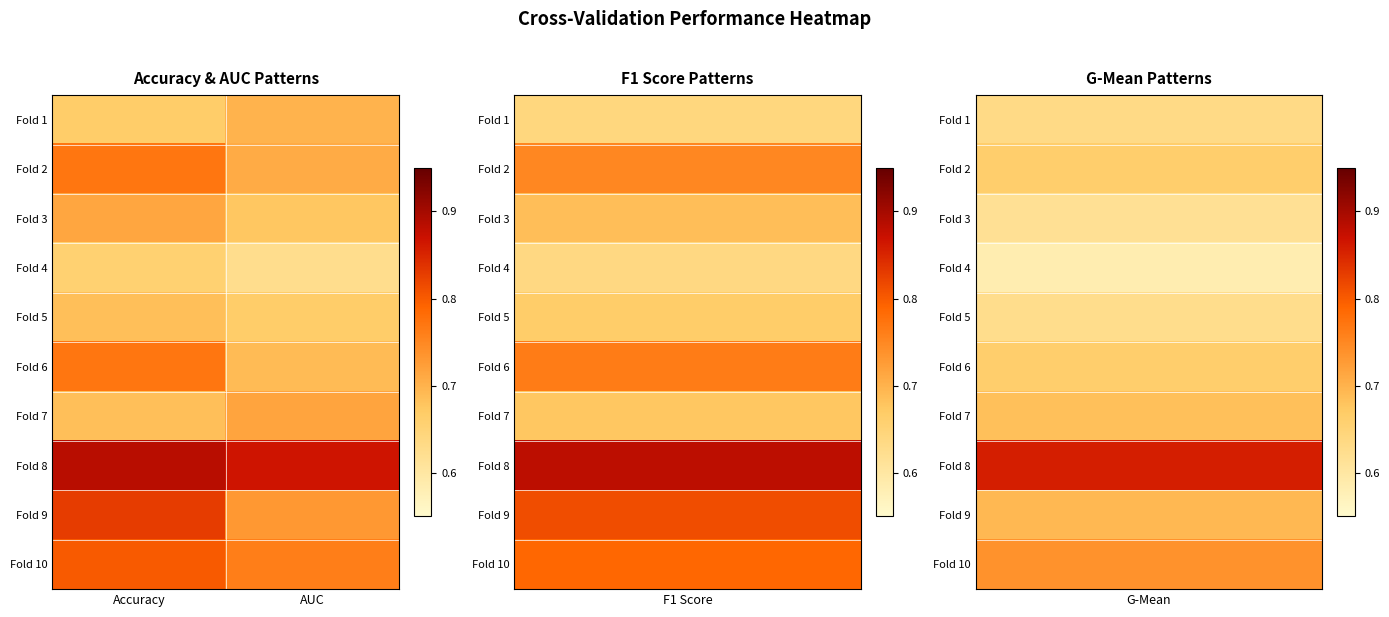

Which series has the largest total across all categories?

Fold 8